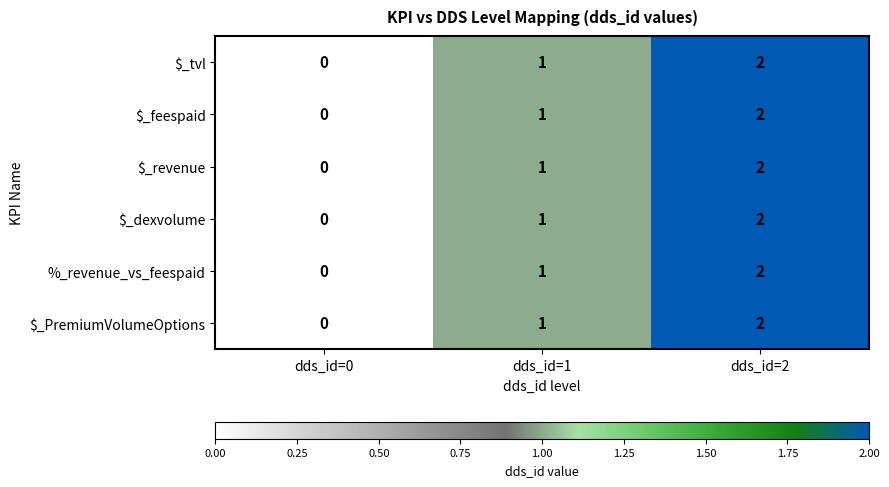

Count the $_tvl values in the range 0 to 2.

3